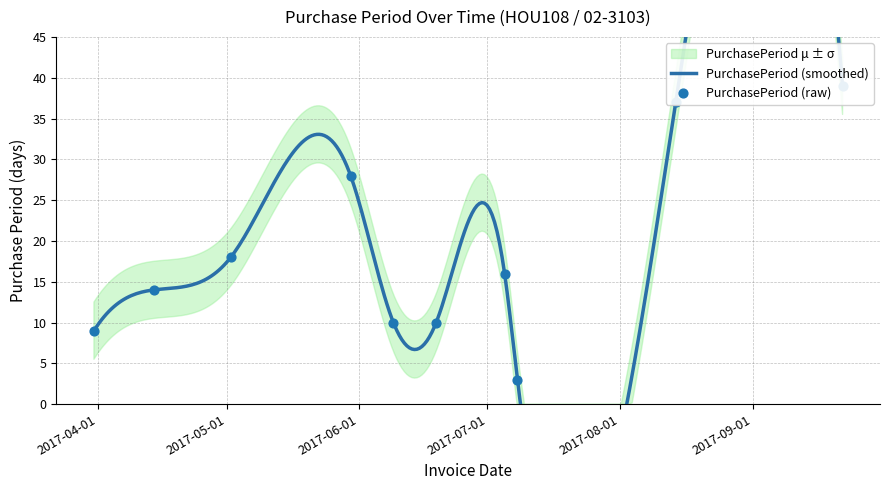

Approximately how many times larger is the value at 2017-06-19 compared to 2017-03-31?

1.1